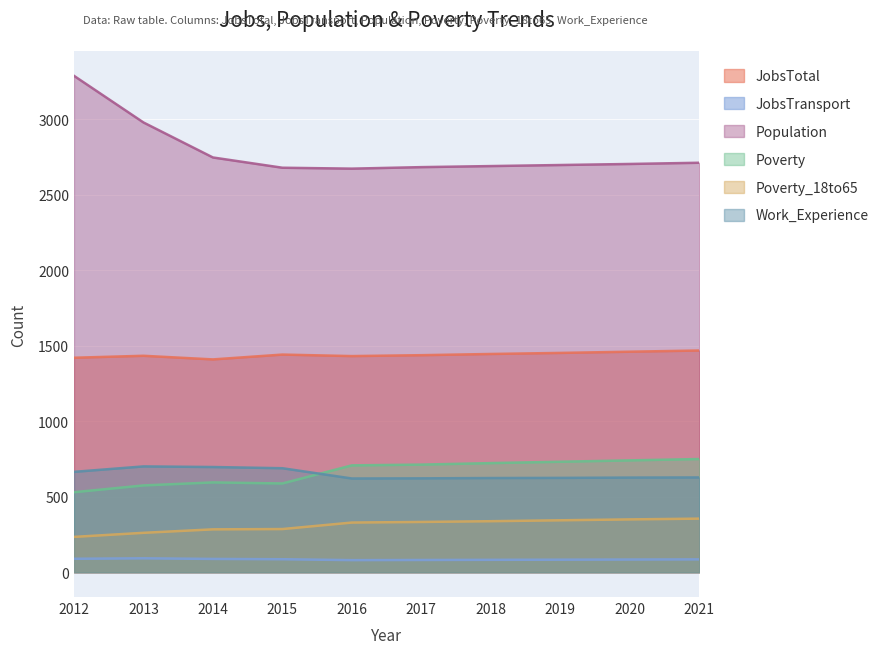

List the series in order of their peak value, highest first.

Population, JobsTotal, Poverty, Work_Experience, Poverty_18to65, JobsTransport